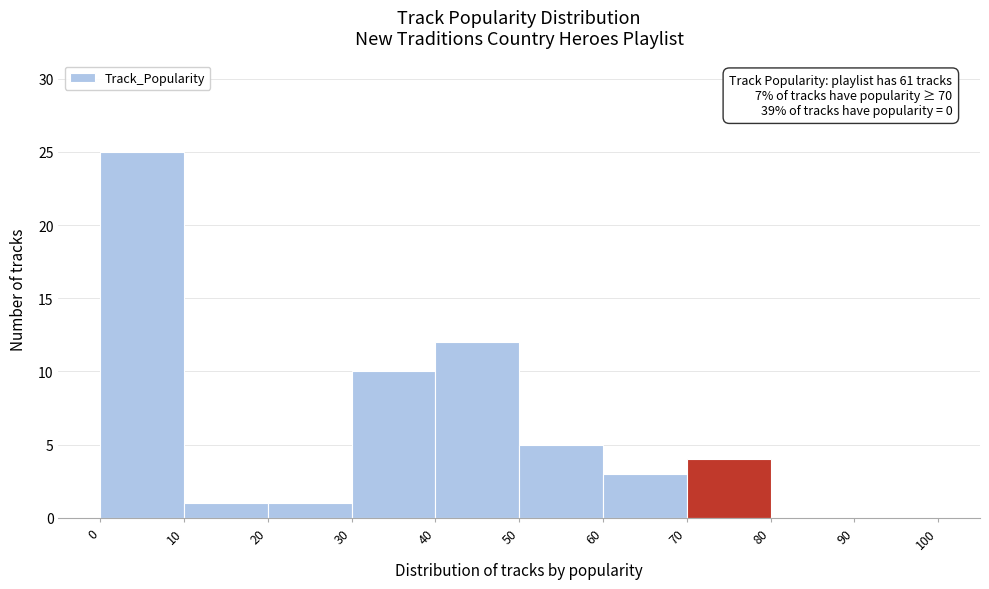

Which range on the x-axis has the tallest bar?

0 to 10